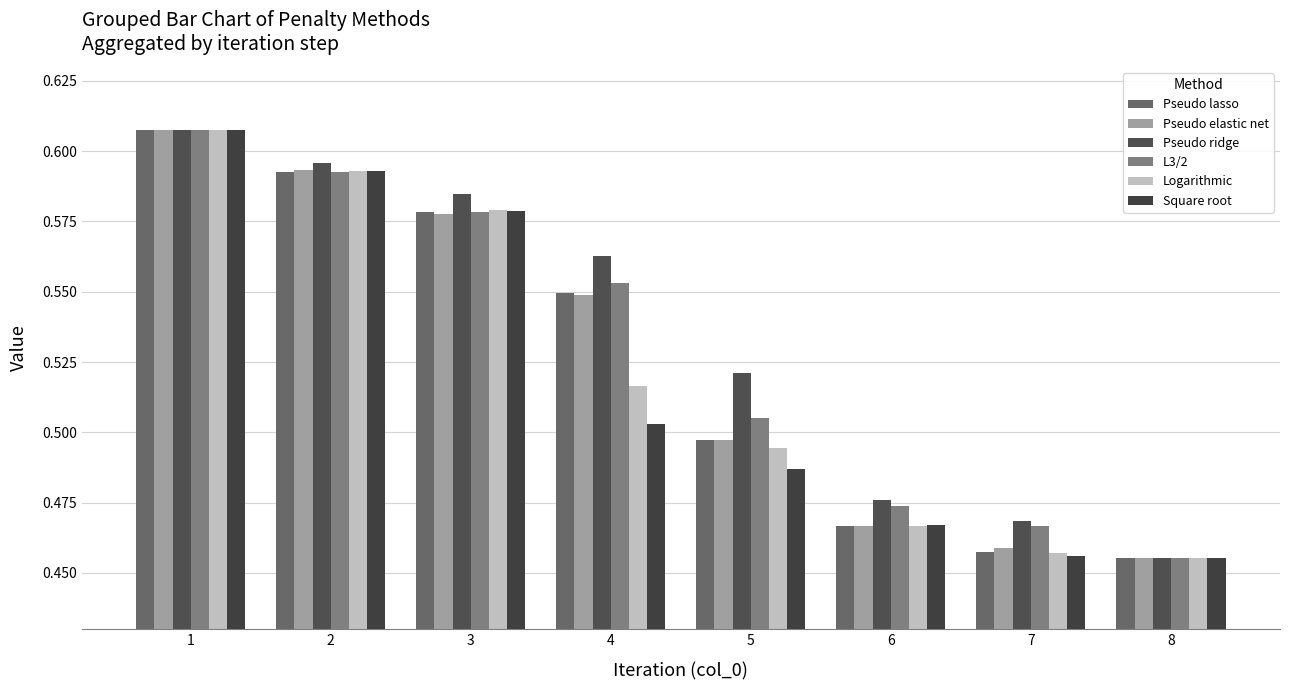

What is the difference between the maximum and second lowest values in the Logarithmic series?

0.2